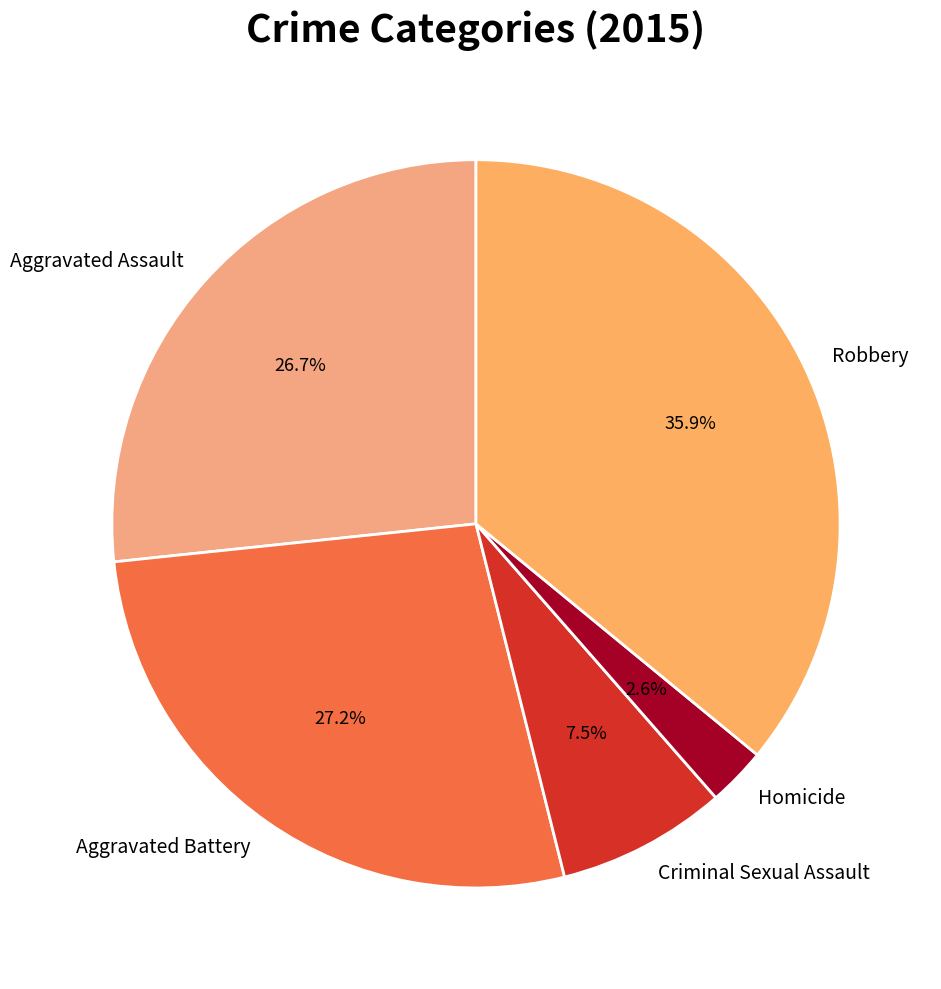

Approximately how many times larger is the value at Criminal Sexual Assault compared to Homicide?

2.9